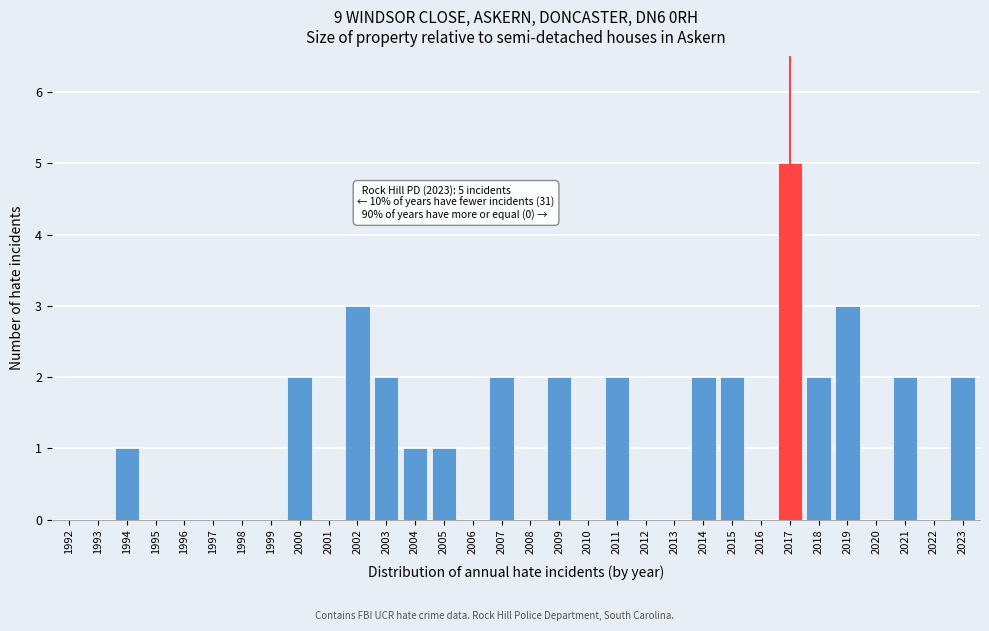

Is it true that the value at 2010 is 0?

True